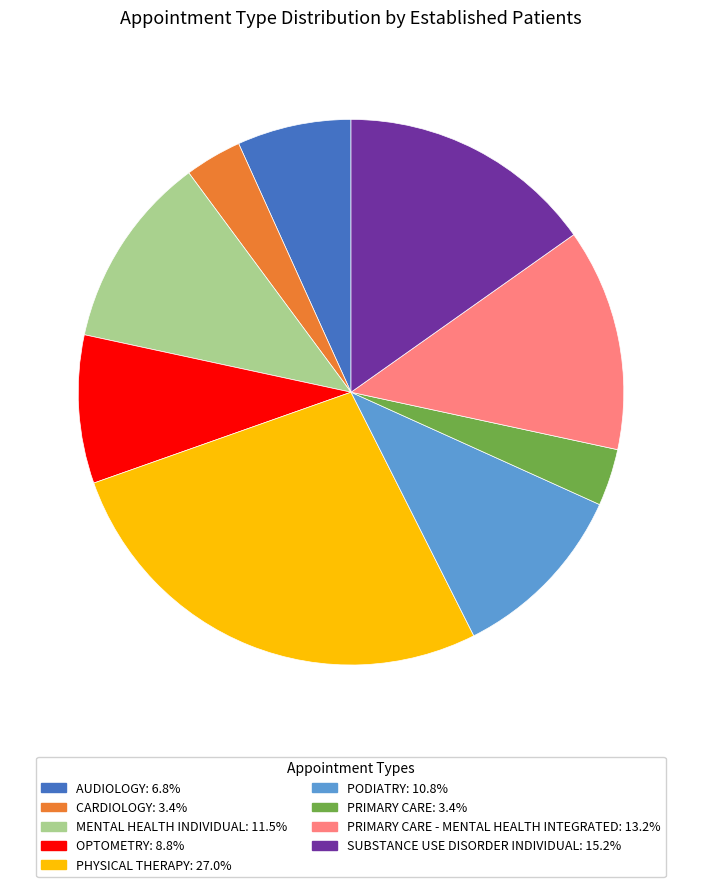

Is there any slice that represents more than half of the pie?

No